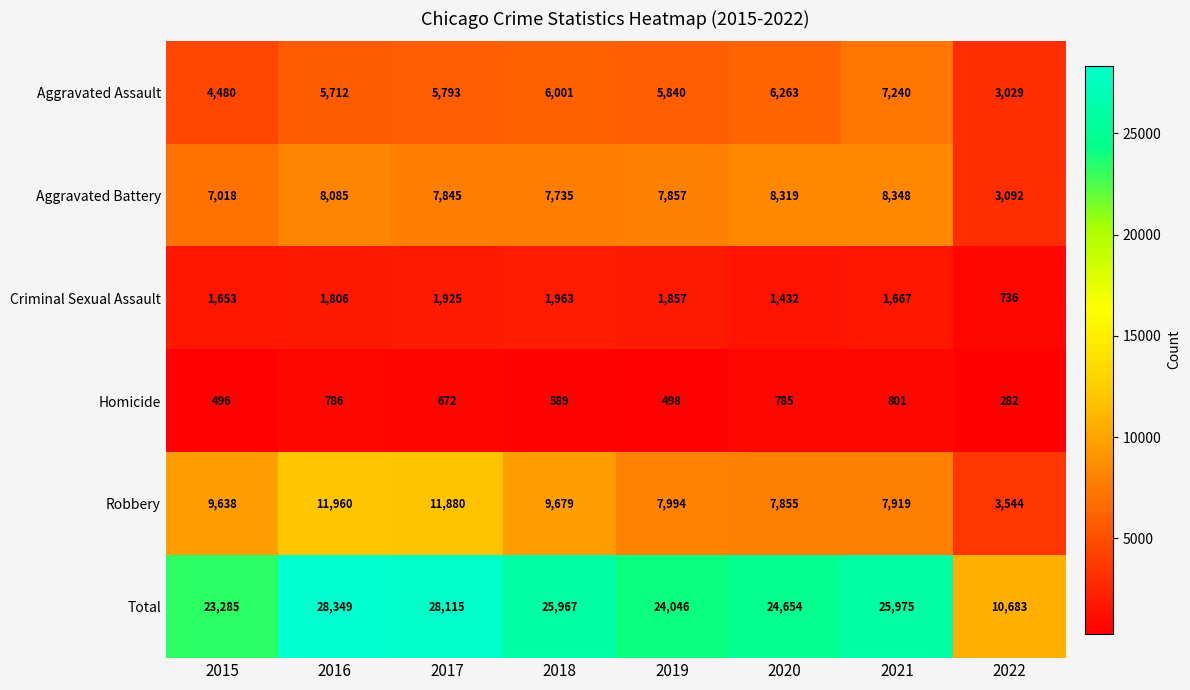

At which label is Total closest to 19516?

2015